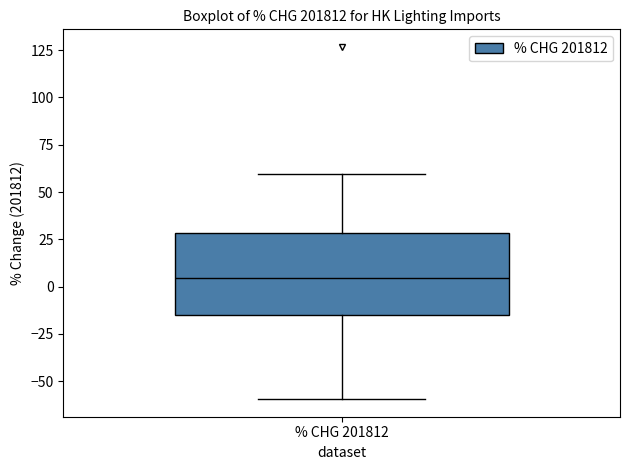

Where does the median line of the box for % CHG 201812 sit on the y-axis? The values are not printed on the chart, so give them approximately, as read against the axis.

5